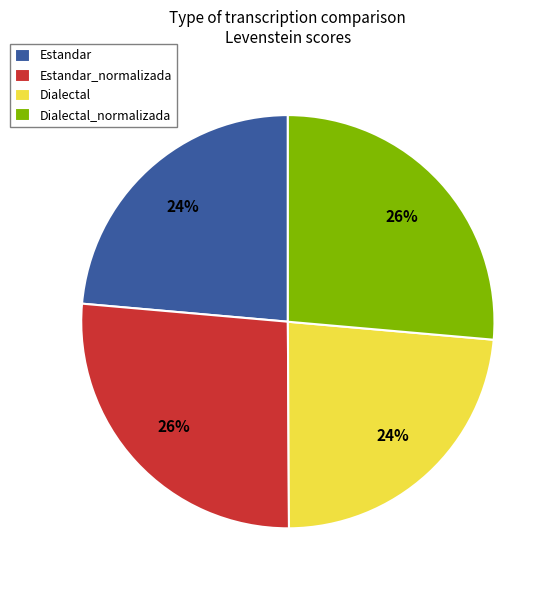

How many slices are in this pie chart?

4